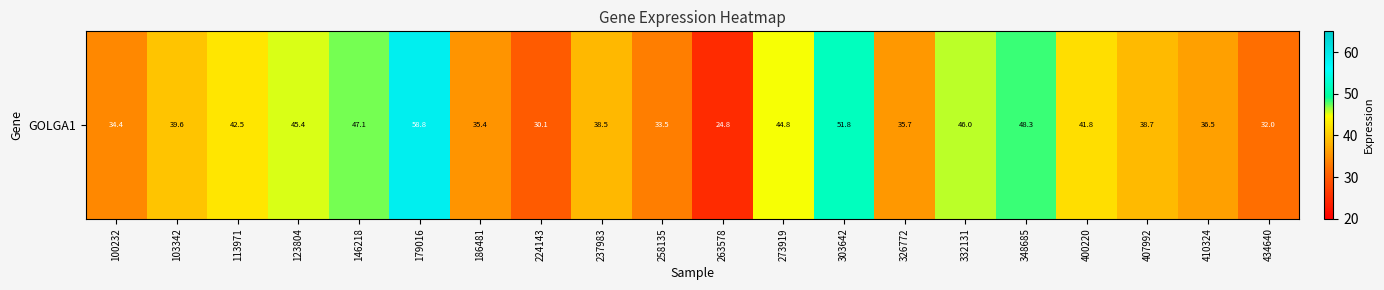

True or false: the data shows 36.5 at 410324.

True